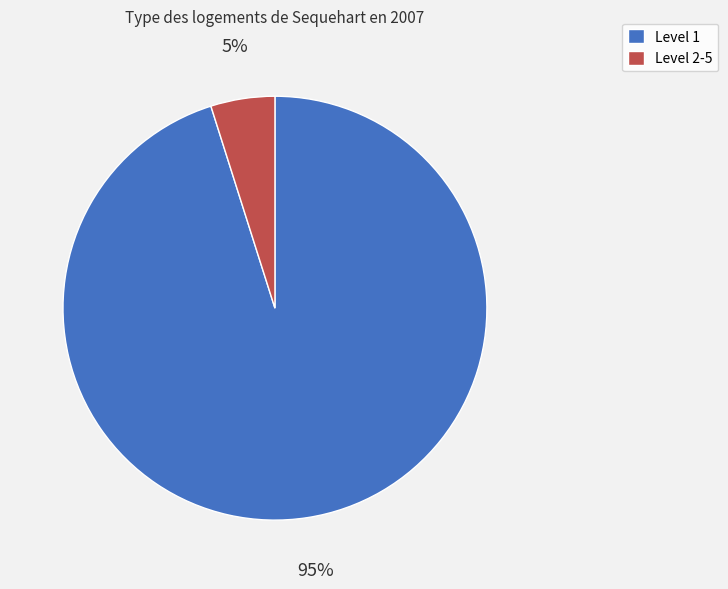

How many segments does this pie chart have?

2